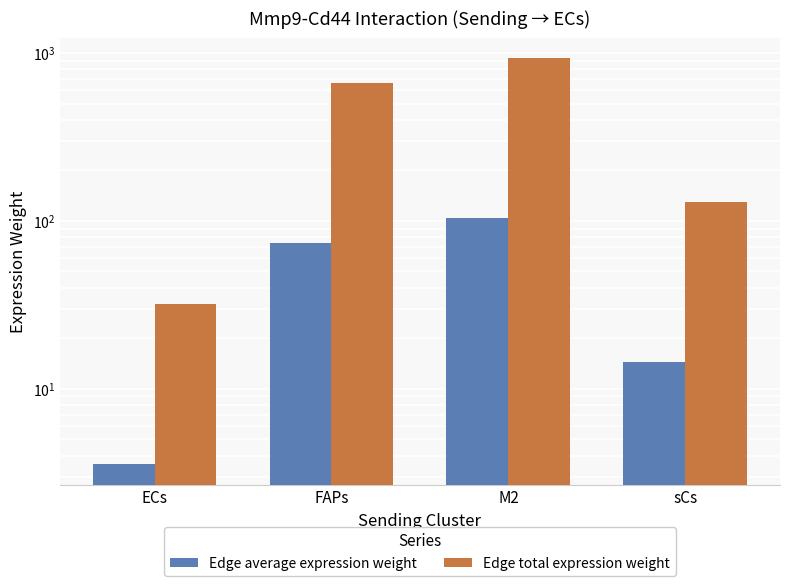

How many distinct data groups are displayed?

2